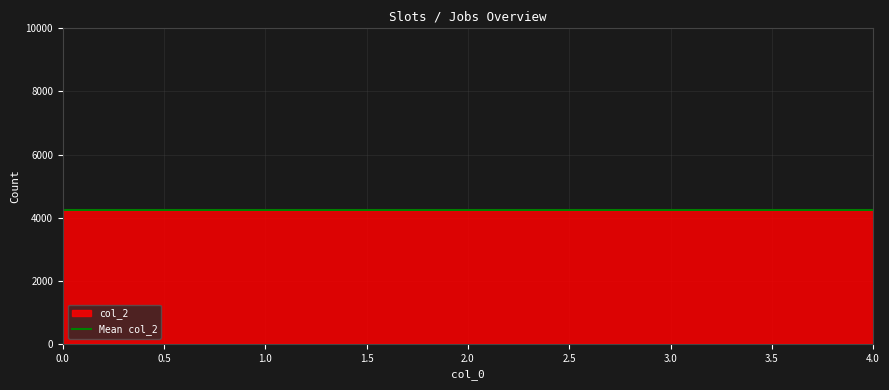

The value at 1 is 2739. True or false?

False